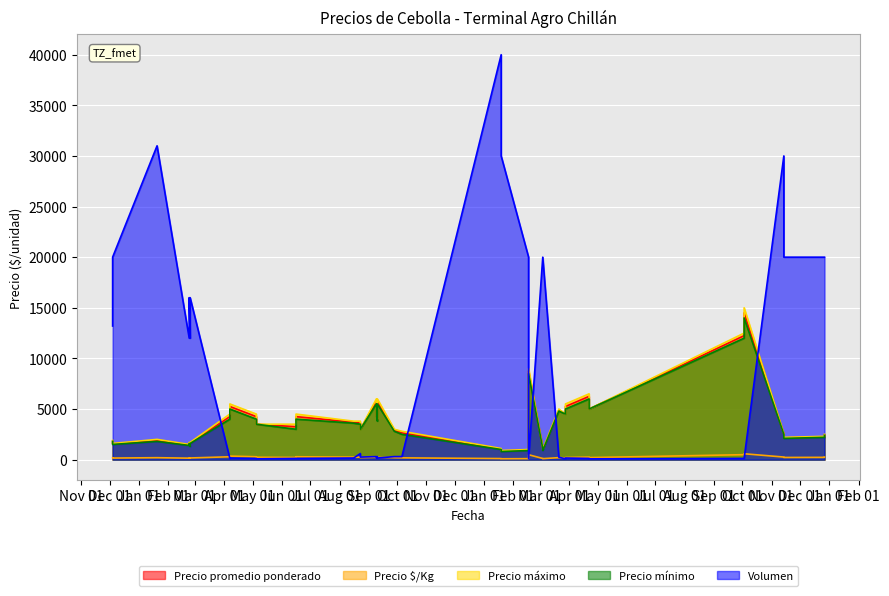

Which series has the largest range (max minus min)?

Volumen